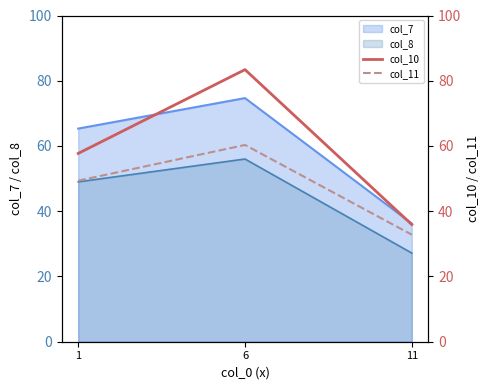

What is the sum of the col_11 values at 11 and 1?

82.2